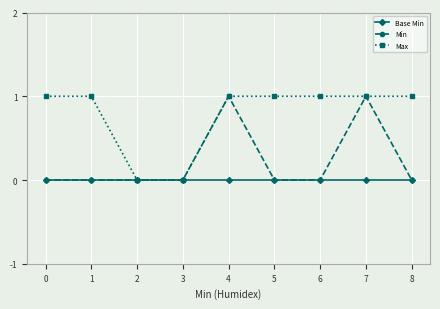

The value of Min at 6 is 1. True or false?

False